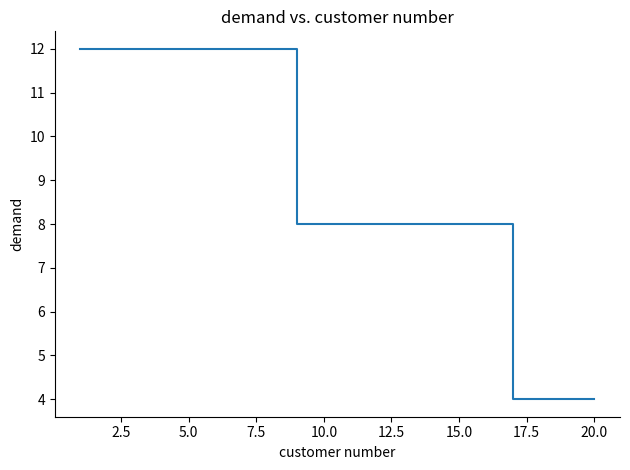

What is the greatest value displayed?

12